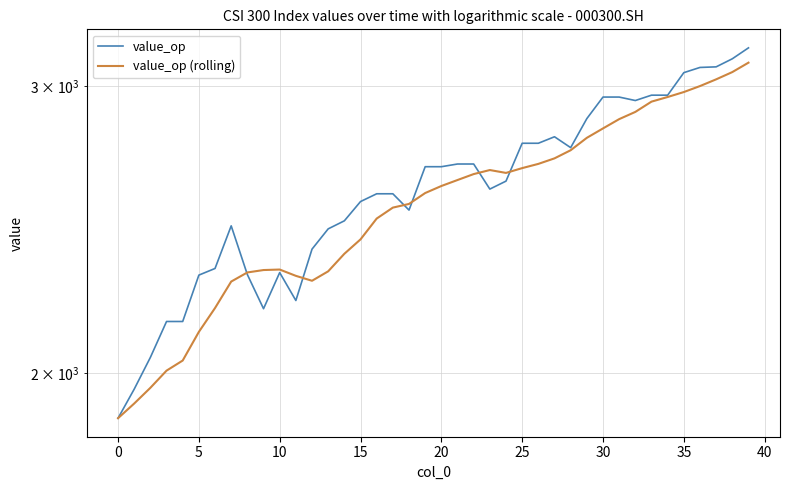

How many lines are shown in the chart?

2